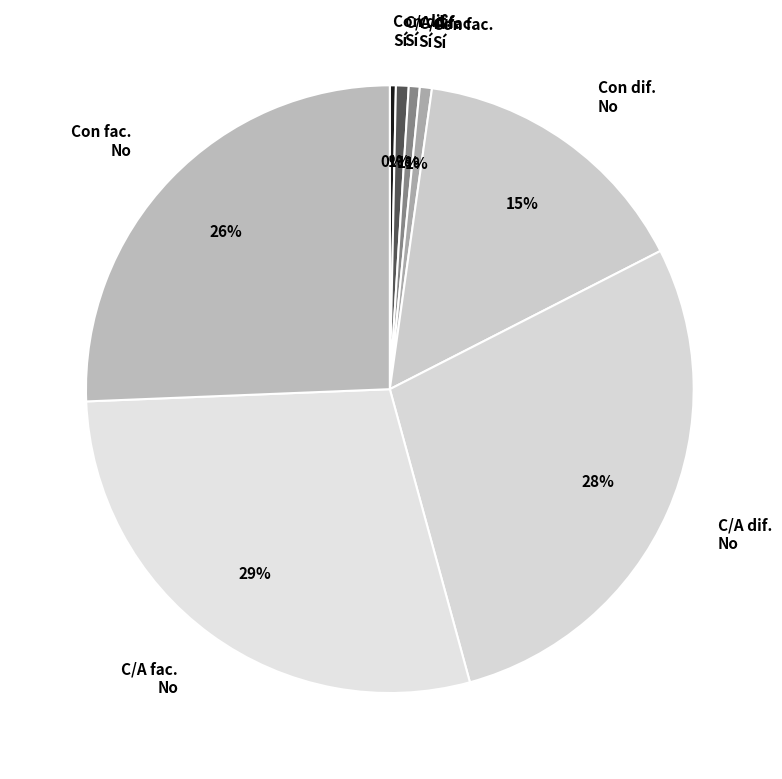

Between C/A fac. No and Con dif. Sí, which is larger?

C/A fac. No